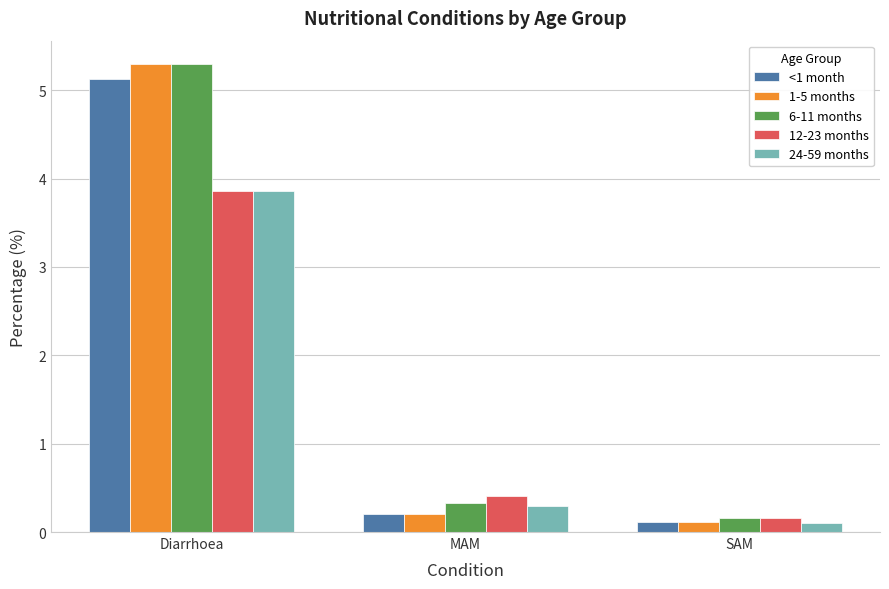

Which series has the largest range (max minus min)?

1-5 months